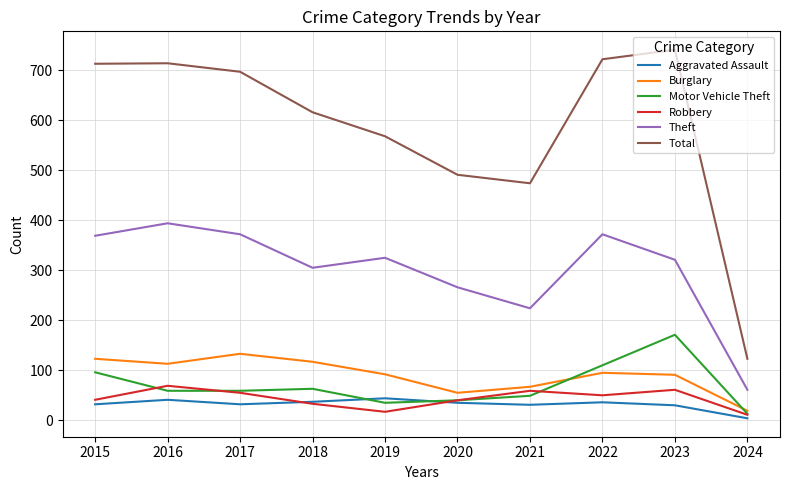

Between 2015 and 2020, which series saw the biggest shift?

Total